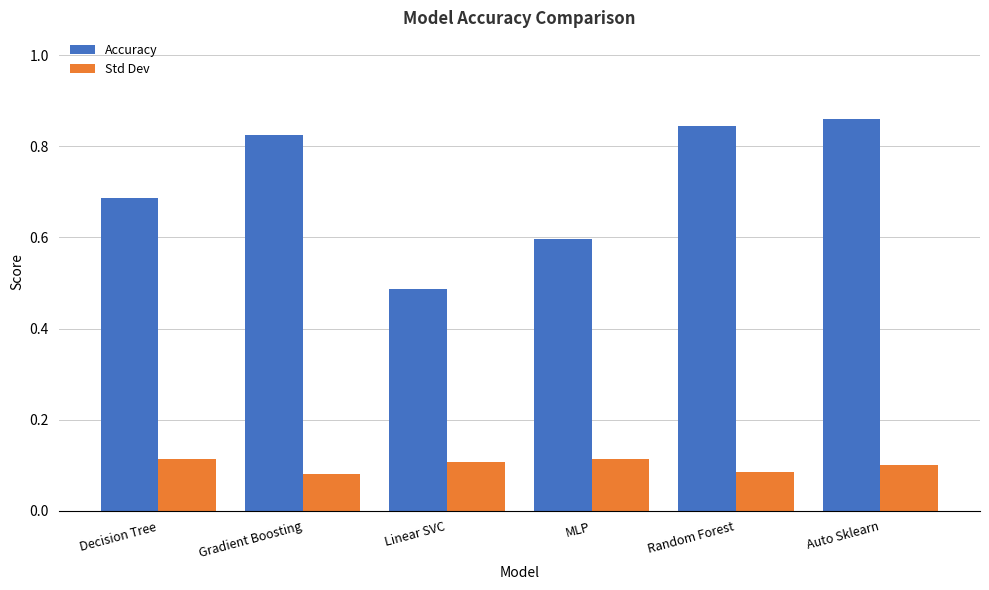

What is the label of the 5th bar from the left?

Random Forest